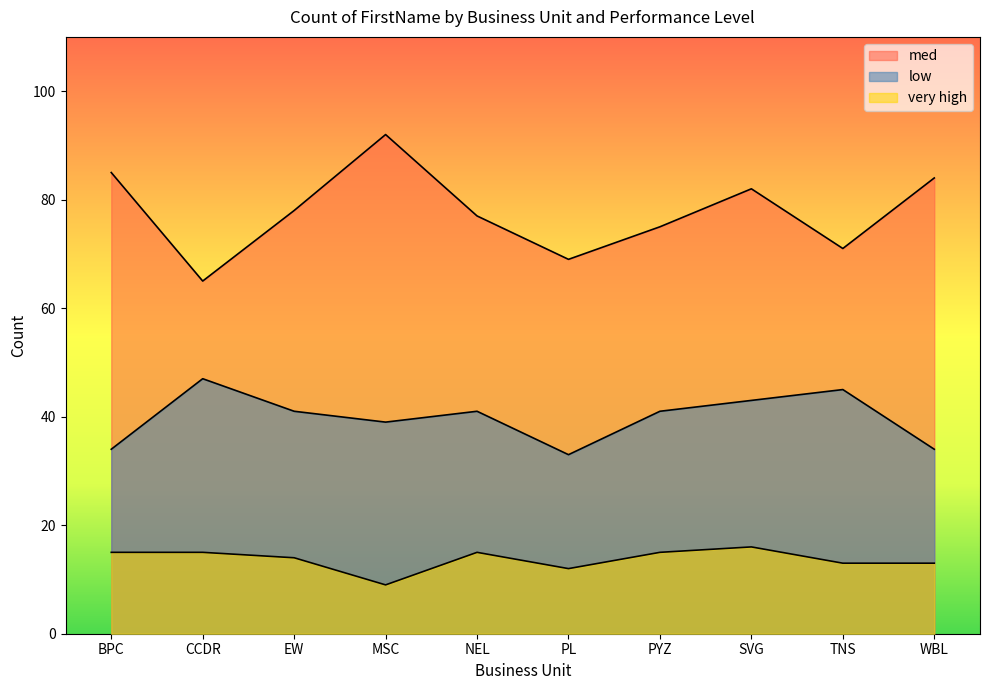

What are all the series names shown in the legend?

low, very high, med